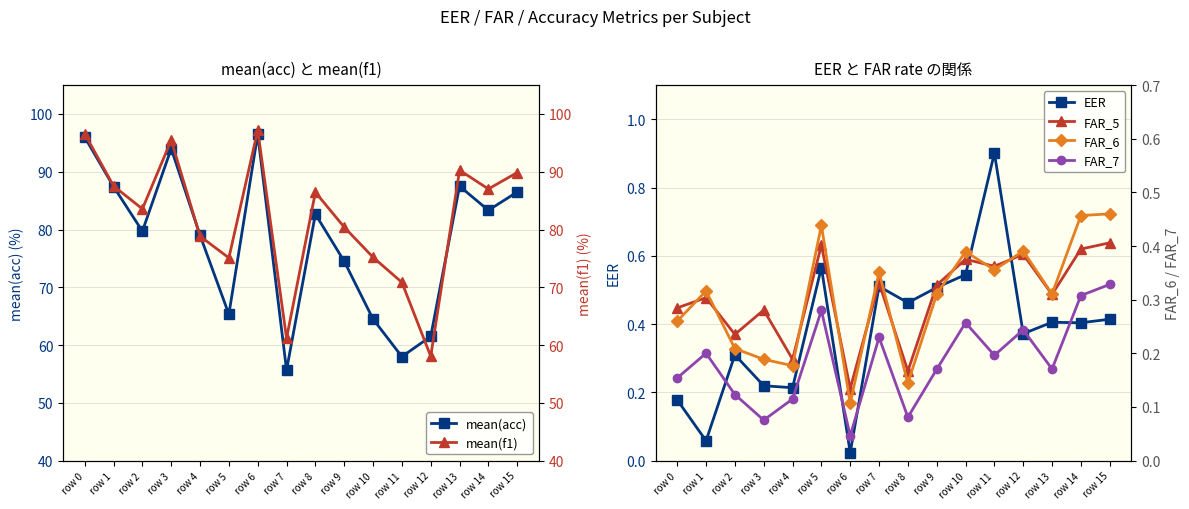

Reading right to left, what are all the values shown in this chart?

mean(acc): row 15=86.5	row 14=83.3	row 13=87.5	row 12=61.5	row 11=58.0	row 10=64.5	row 9=74.5	row 8=82.7	row 7=55.7	row 6=96.5	row 5=65.3	row 4=79.0	row 3=94.0	row 2=79.7	row 1=87.4	row 0=96.0
EER: row 15=0.4	row 14=0.4	row 13=0.4	row 12=0.4	row 11=0.9	row 10=0.5	row 9=0.5	row 8=0.5	row 7=0.5	row 6=0.0	row 5=0.6	row 4=0.2	row 3=0.2	row 2=0.3	row 1=0.1	row 0=0.2
FAR_5: row 15=0.6	row 14=0.6	row 13=0.5	row 12=0.6	row 11=0.6	row 10=0.6	row 9=0.5	row 8=0.3	row 7=0.5	row 6=0.2	row 5=0.6	row 4=0.3	row 3=0.4	row 2=0.4	row 1=0.5	row 0=0.4
mean(f1): row 15=89.9	row 14=87.0	row 13=90.3	row 12=58.1	row 11=70.9	row 10=75.2	row 9=80.4	row 8=86.5	row 7=61.2	row 6=97.2	row 5=75.1	row 4=78.8	row 3=95.5	row 2=83.6	row 1=87.5	row 0=96.6
FAR_6: row 15=0.5	row 14=0.5	row 13=0.3	row 12=0.4	row 11=0.4	row 10=0.4	row 9=0.3	row 8=0.1	row 7=0.4	row 6=0.1	row 5=0.4	row 4=0.2	row 3=0.2	row 2=0.2	row 1=0.3	row 0=0.3
FAR_7: row 15=0.3	row 14=0.3	row 13=0.2	row 12=0.2	row 11=0.2	row 10=0.3	row 9=0.2	row 8=0.1	row 7=0.2	row 6=0.0	row 5=0.3	row 4=0.1	row 3=0.1	row 2=0.1	row 1=0.2	row 0=0.2